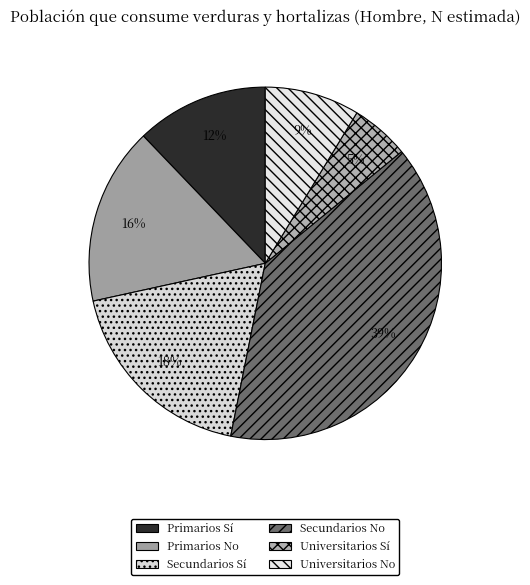

Count the number of slices in the pie.

6